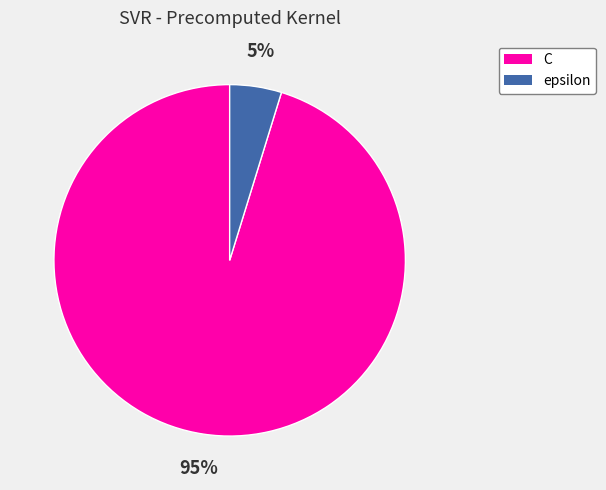

How many slices are in this pie chart?

2